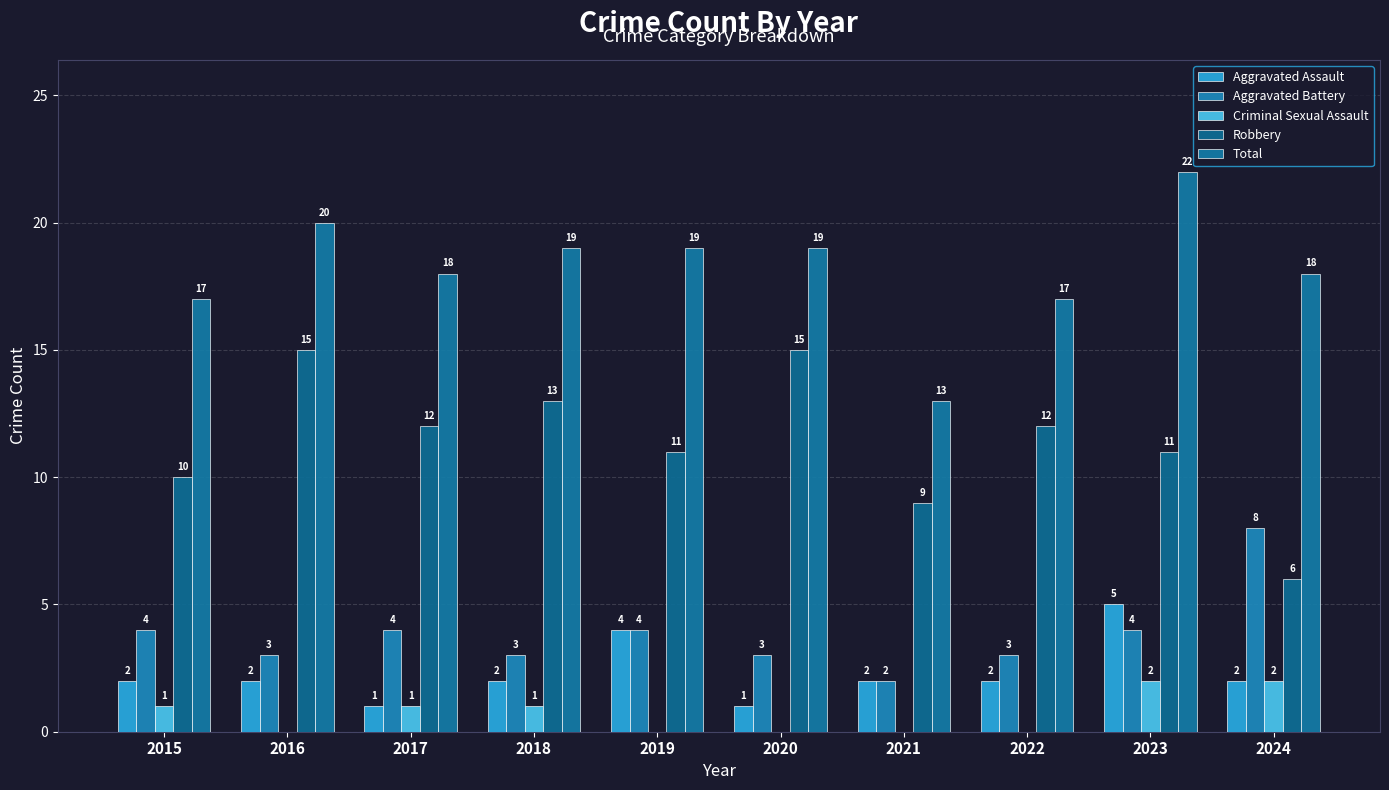

What is the value of the Total bar at the 8th from the left?

17